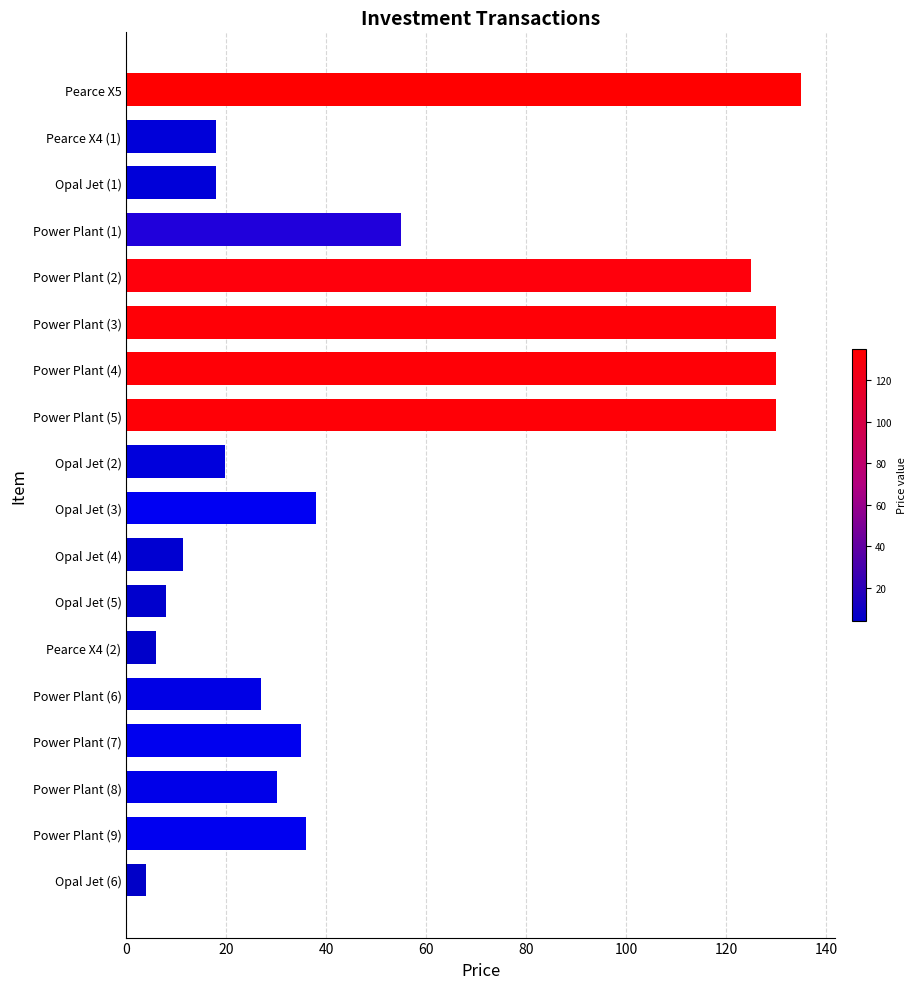

The value at Pearce X4 (2) is 6.0. True or false?

True